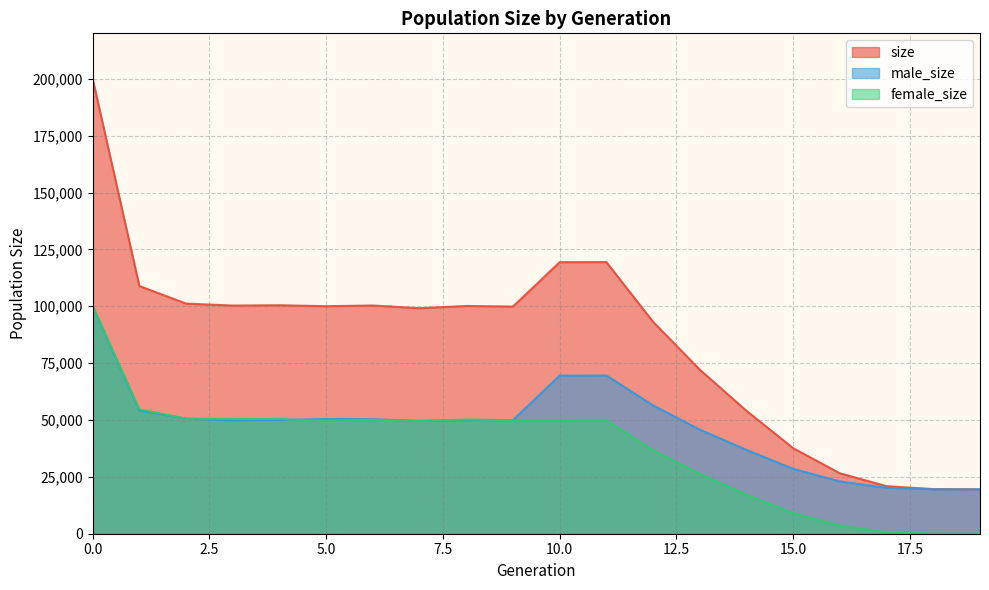

After their last crossing, which series has the higher values: male_size or female_size?

male_size